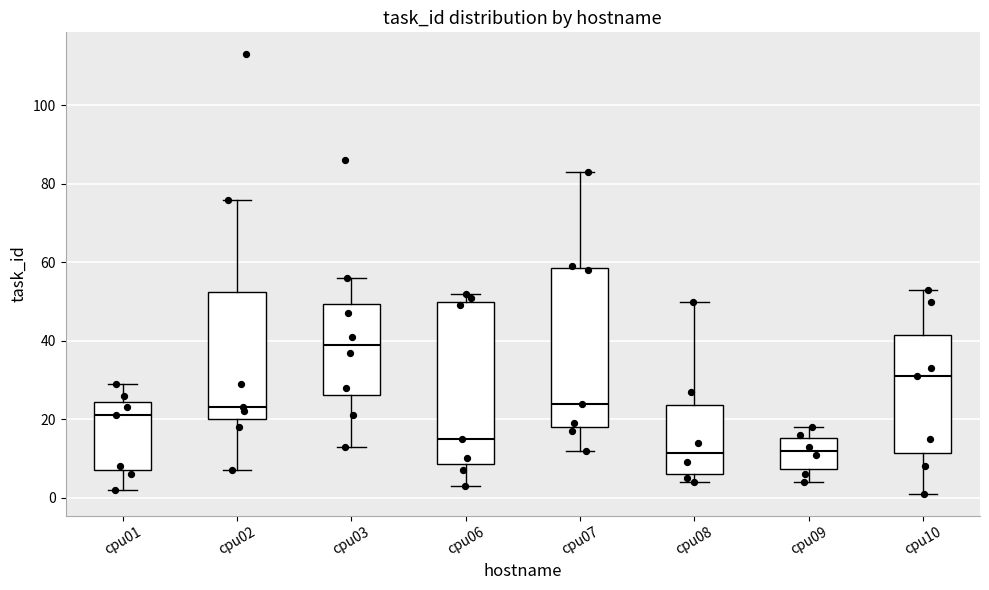

Reading left to right, read every box against the y-axis: the position of its median line, the range the box covers, and the ends of its whiskers. The values are not printed on the chart, so give them approximately, as read against the axis.

cpu01: median 22, box 8 to 24, whiskers 2 to 30
cpu02: median 24, box 20 to 52, whiskers 8 to 76
cpu03: median 40, box 26 to 50, whiskers 14 to 56
cpu06: median 16, box 8 to 50, whiskers 4 to 52
cpu07: median 24, box 18 to 58, whiskers 12 to 84
cpu08: median 12, box 6 to 24, whiskers 4 to 50
cpu09: median 12, box 8 to 16, whiskers 4 to 18
cpu10: median 32, box 12 to 42, whiskers 2 to 54